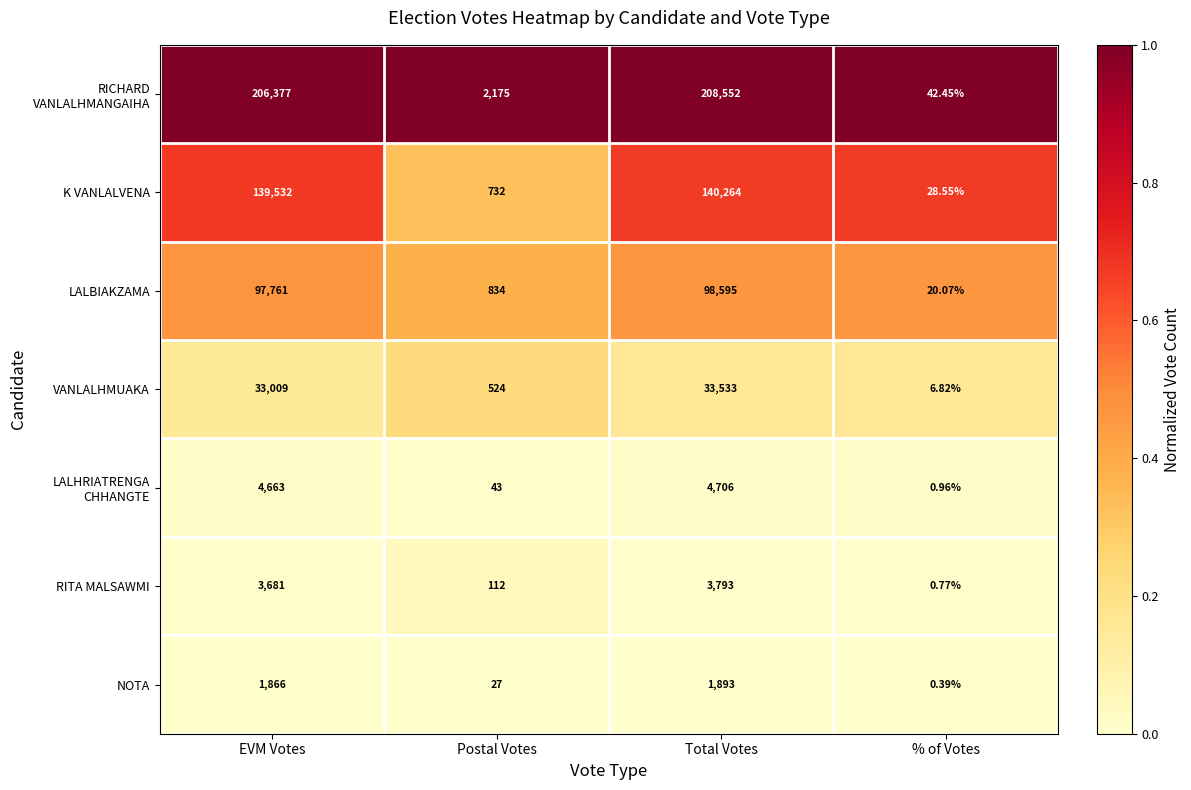

What is the spread (max minus min) of values at Postal Votes?

2148.0